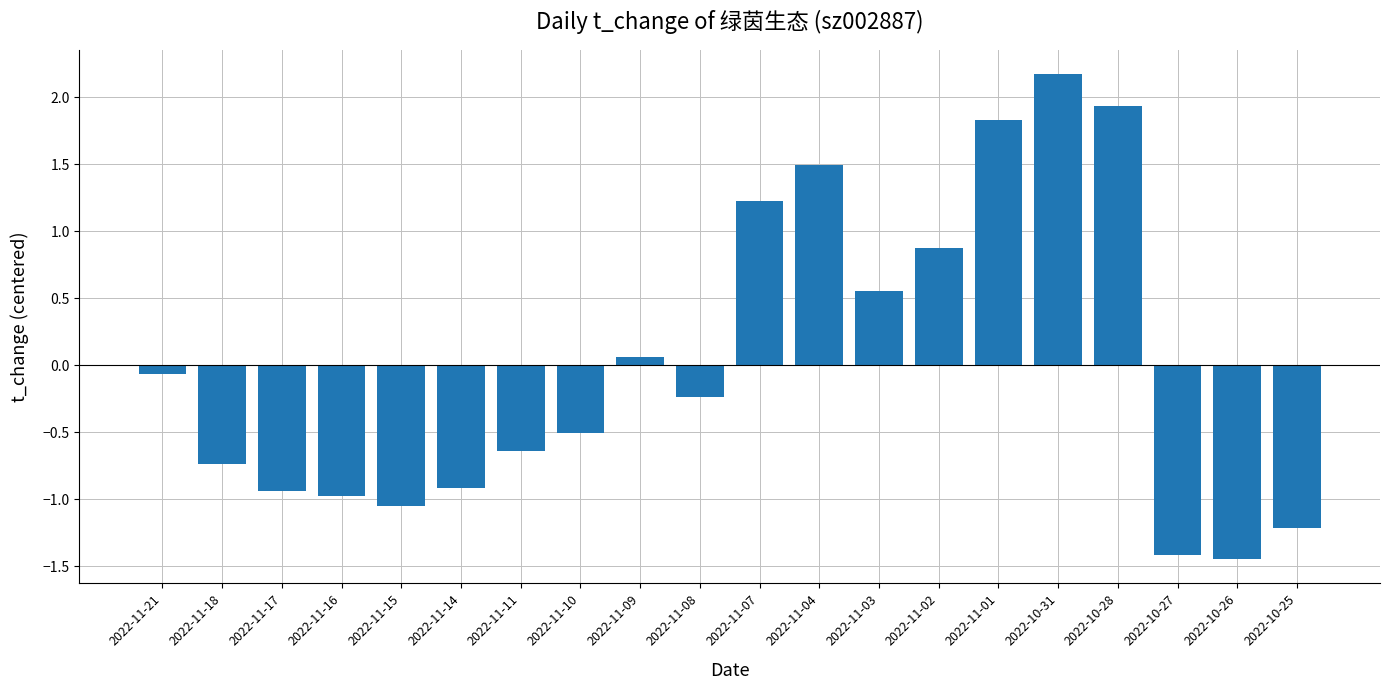

The value at 2022-11-02 is 0.9. True or false?

True